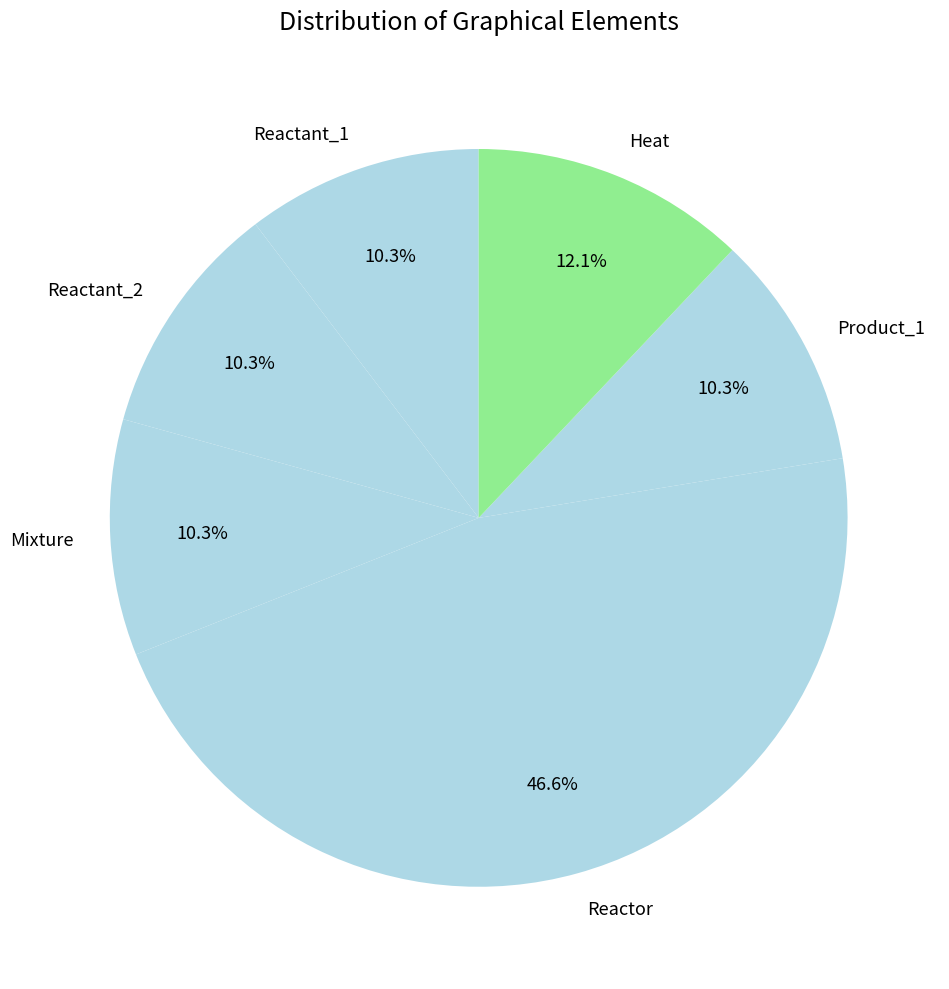

How many slices are in this pie chart?

6